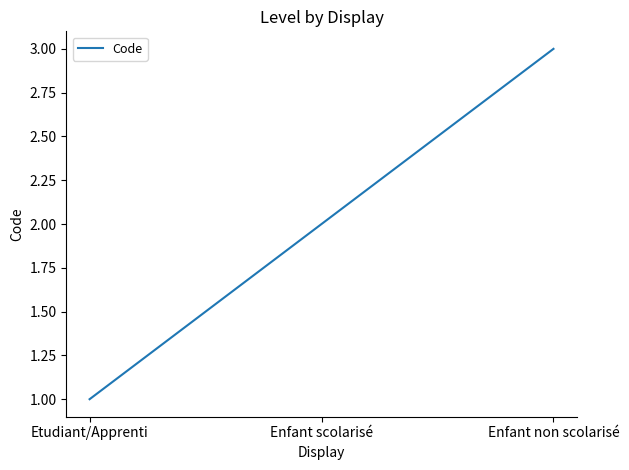

Is this an area chart (filled region under the line)?

No